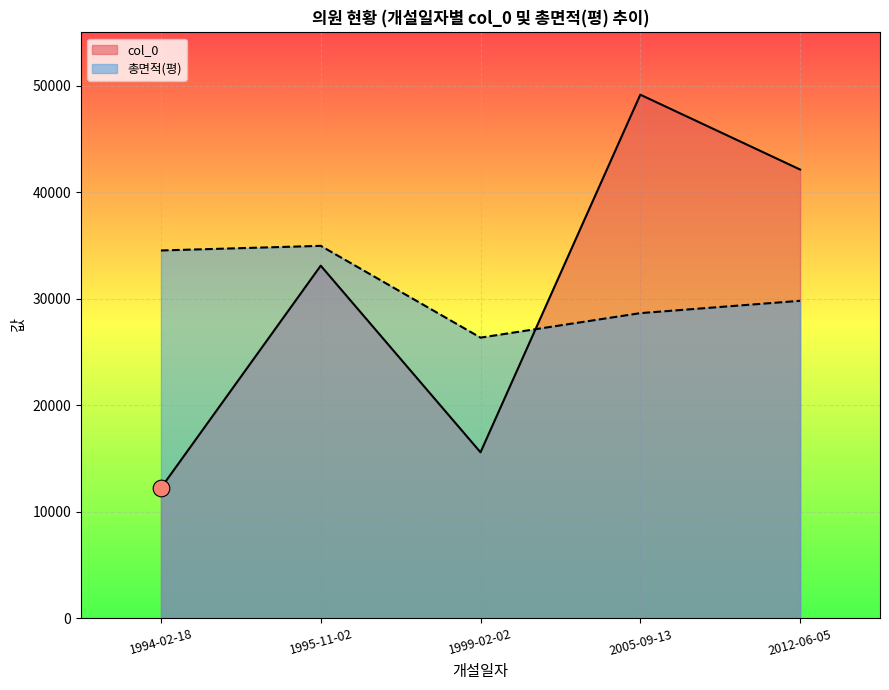

The value of col_0 at 1995-11-02 is 33104.0. True or false?

True